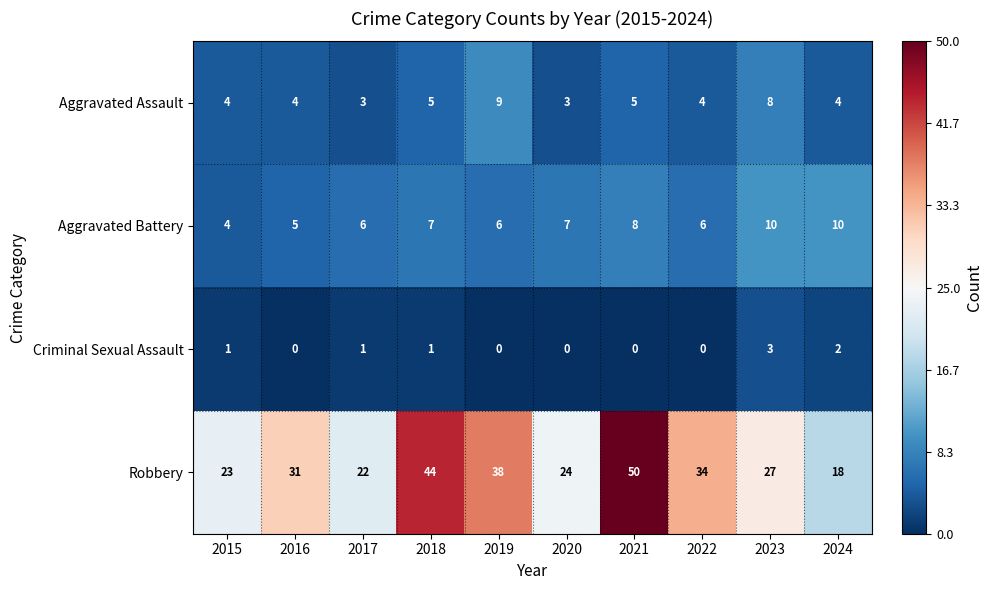

Between 2016 and 2017, which series saw the biggest shift?

Robbery